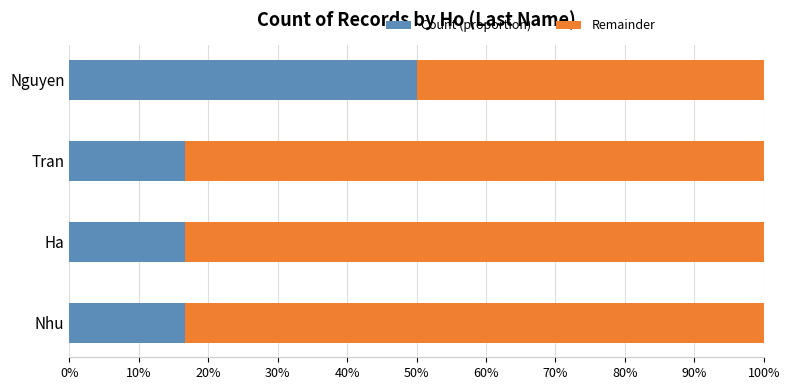

Reading left to right, list all the values displayed in this chart.

Count (proportion): 0.5	0.2	0.2	0.2
Remainder: 0.5	0.8	0.8	0.8